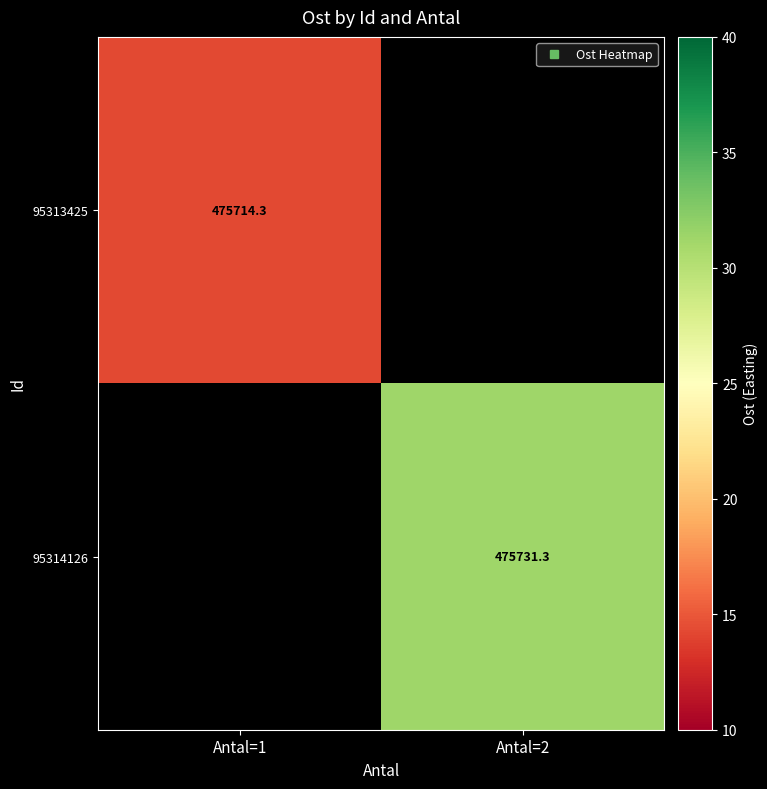

What is the maximum value shown in the chart?

475731.3